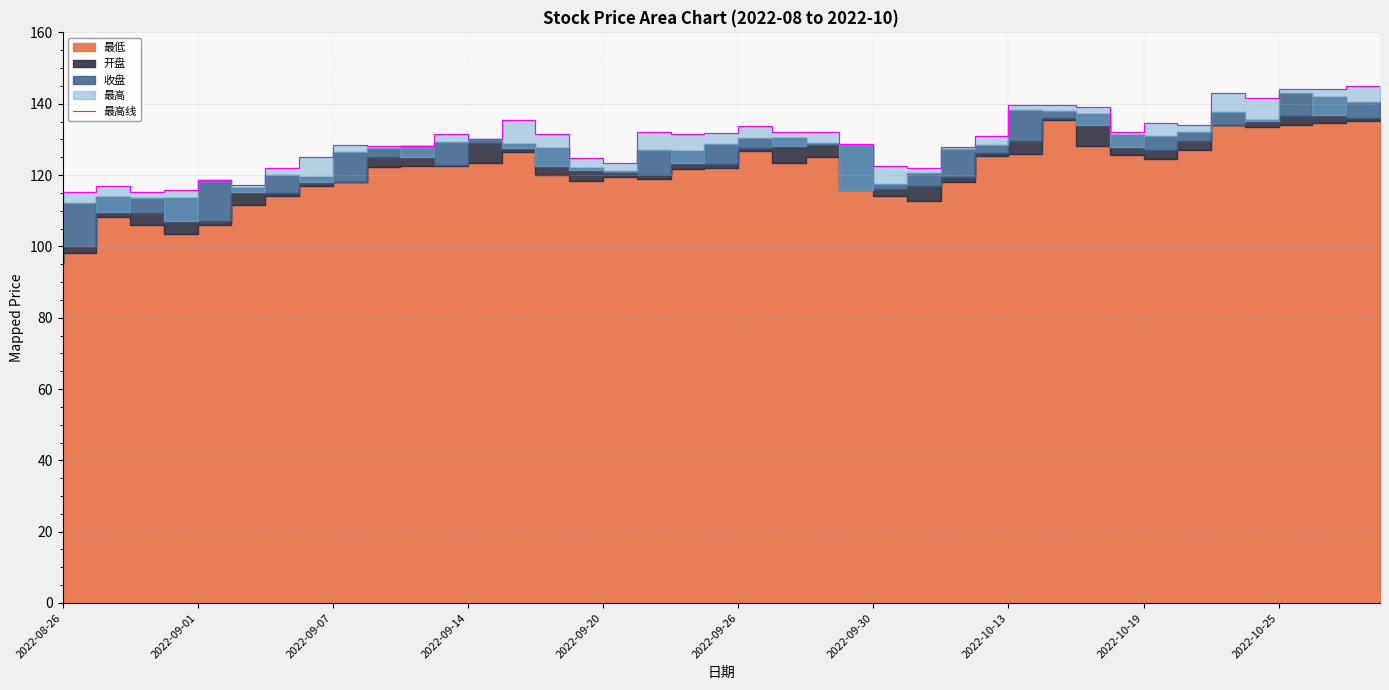

What is the difference between the maximum and second lowest values?

29.8